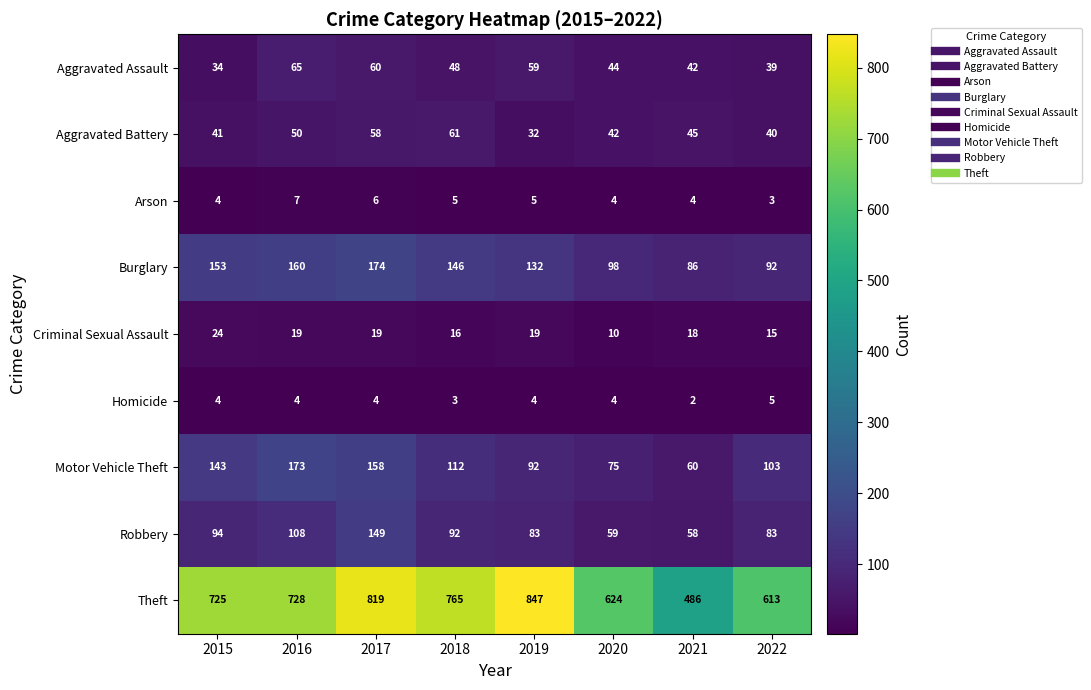

What is the average value of the Aggravated Assault series?

49